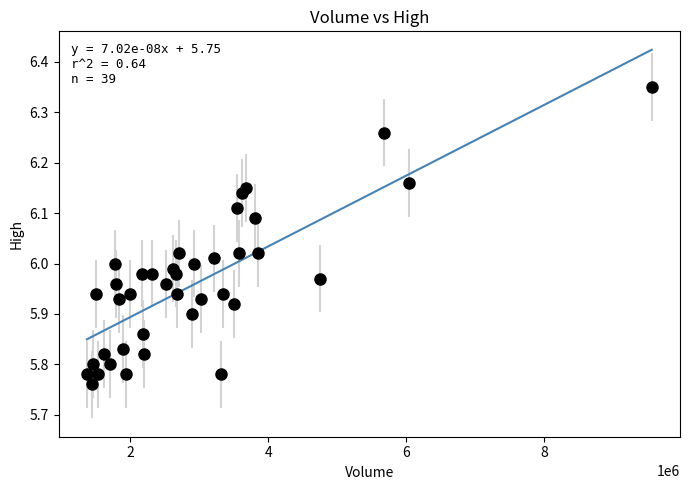

What is the range of X values (max minus min)?

8184800.0